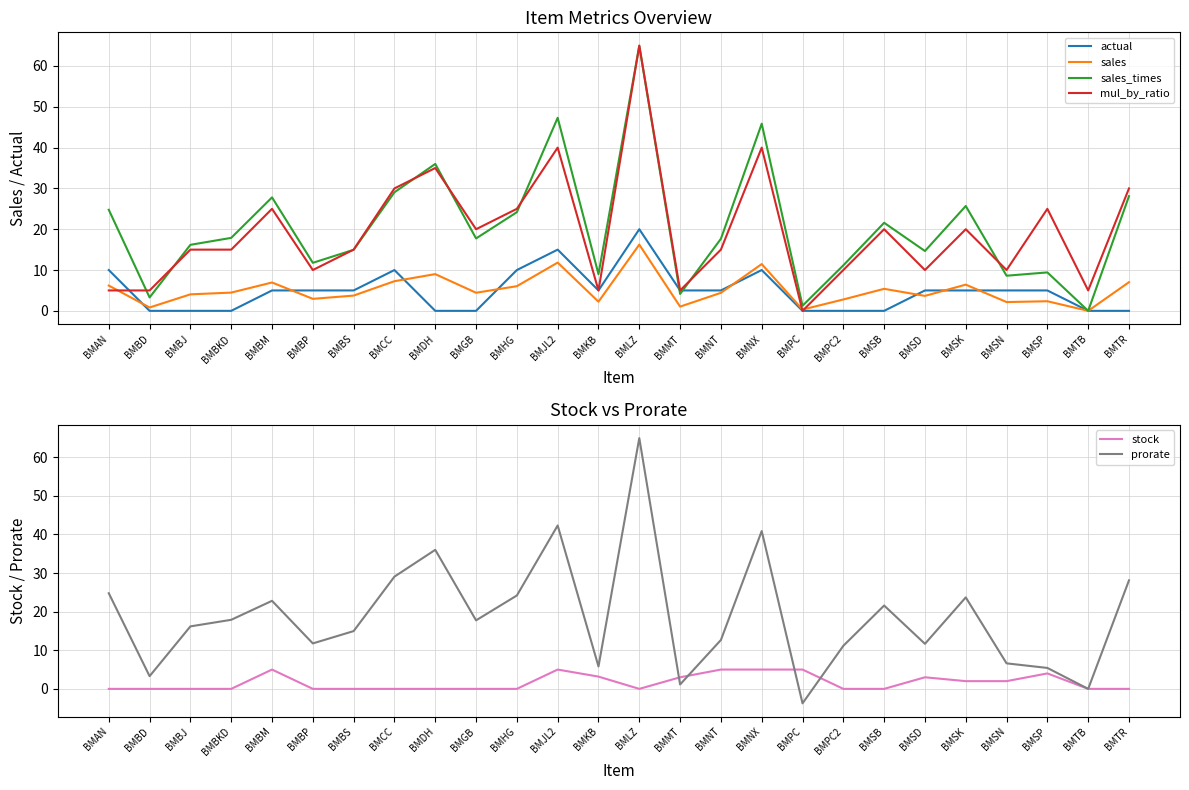

At which label is actual closest to 10?

BMAN